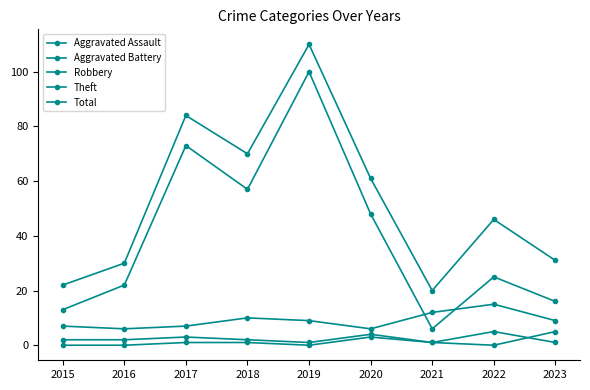

How many data points does each series have?

9